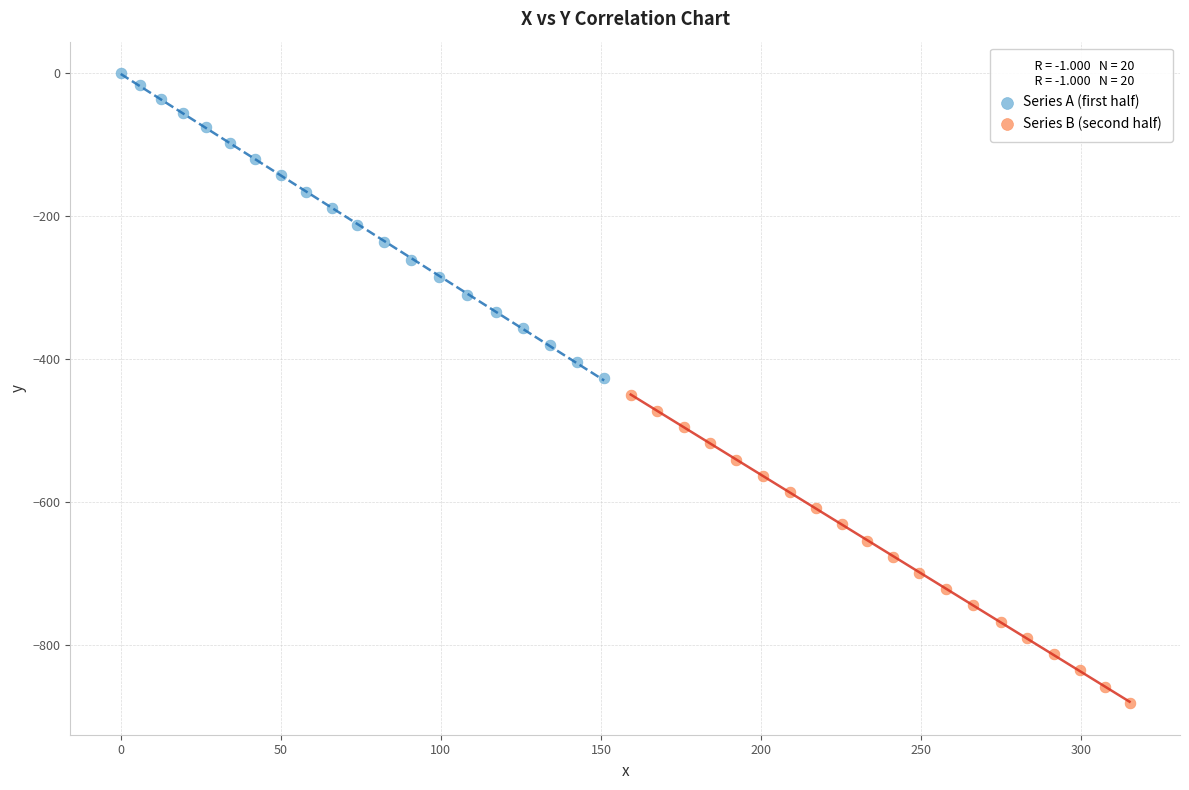

What are all the series names shown in the legend?

Series A (first half), Series B (second half)